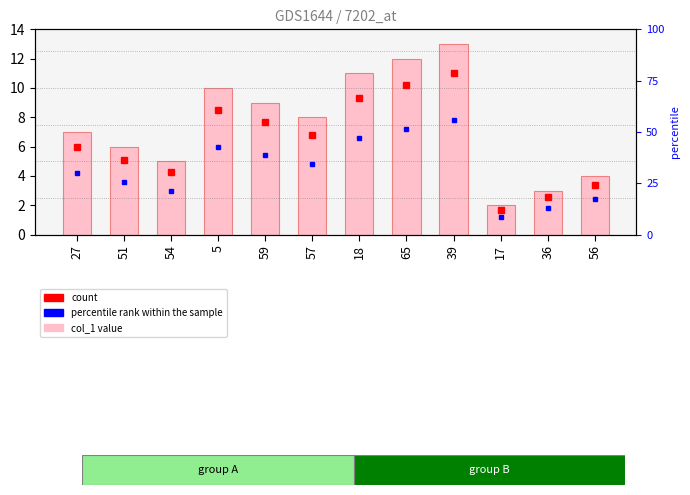

What is the approximate value at 36?

3